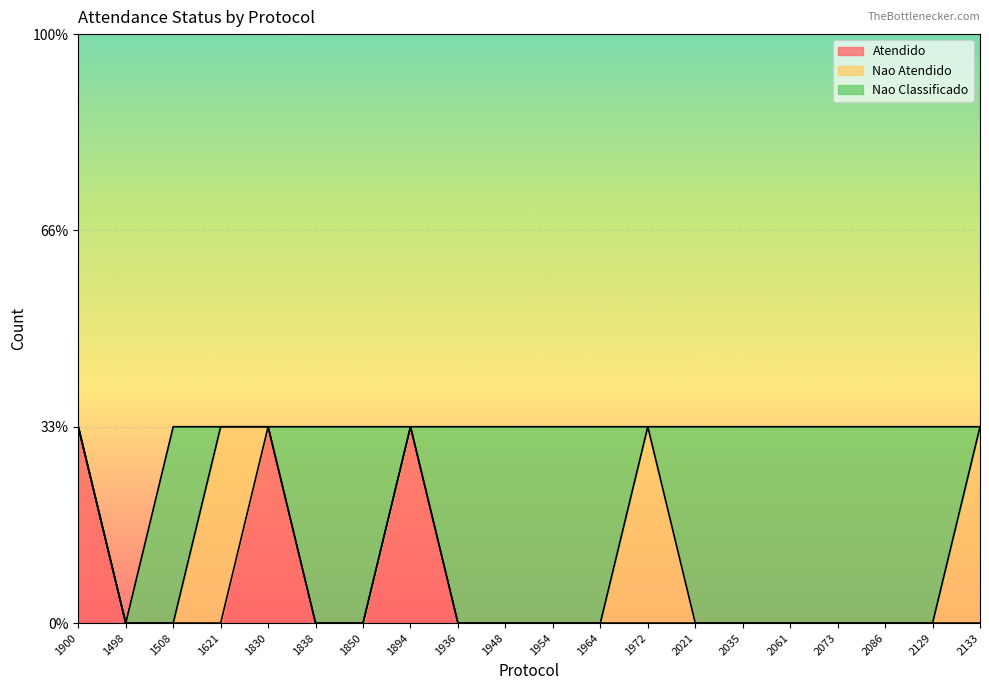

What position from the left is 1498?

2